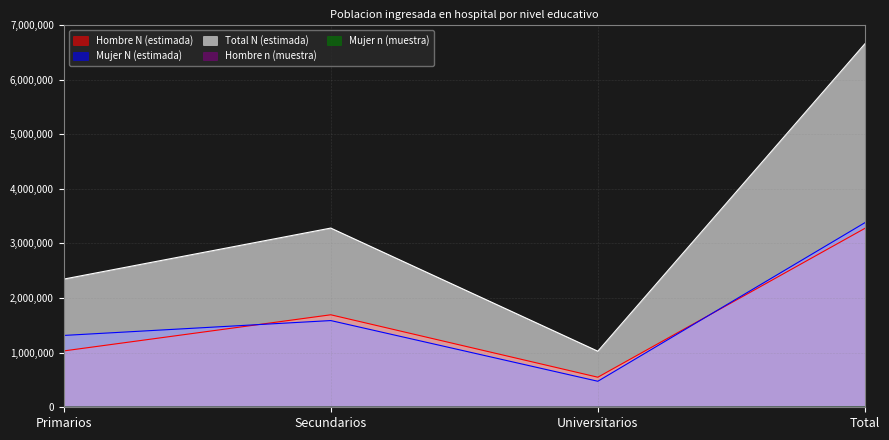

At which category does Hombre N (estimada) reach its first local valley?

Universitarios